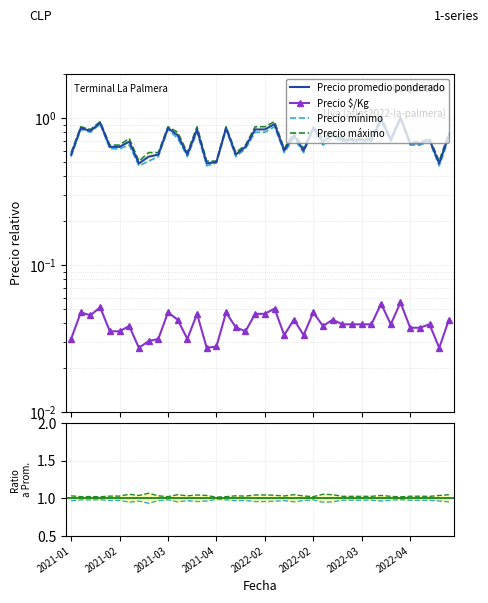

What is the sum of all Precio promedio ponderado values?

28.5